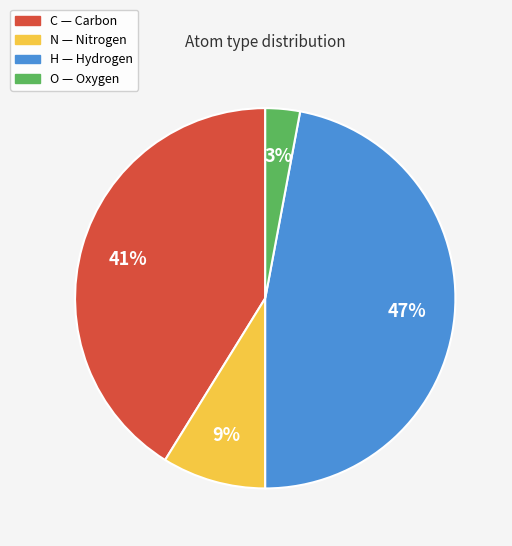

True or false: N accounts for 9% of the total.

True